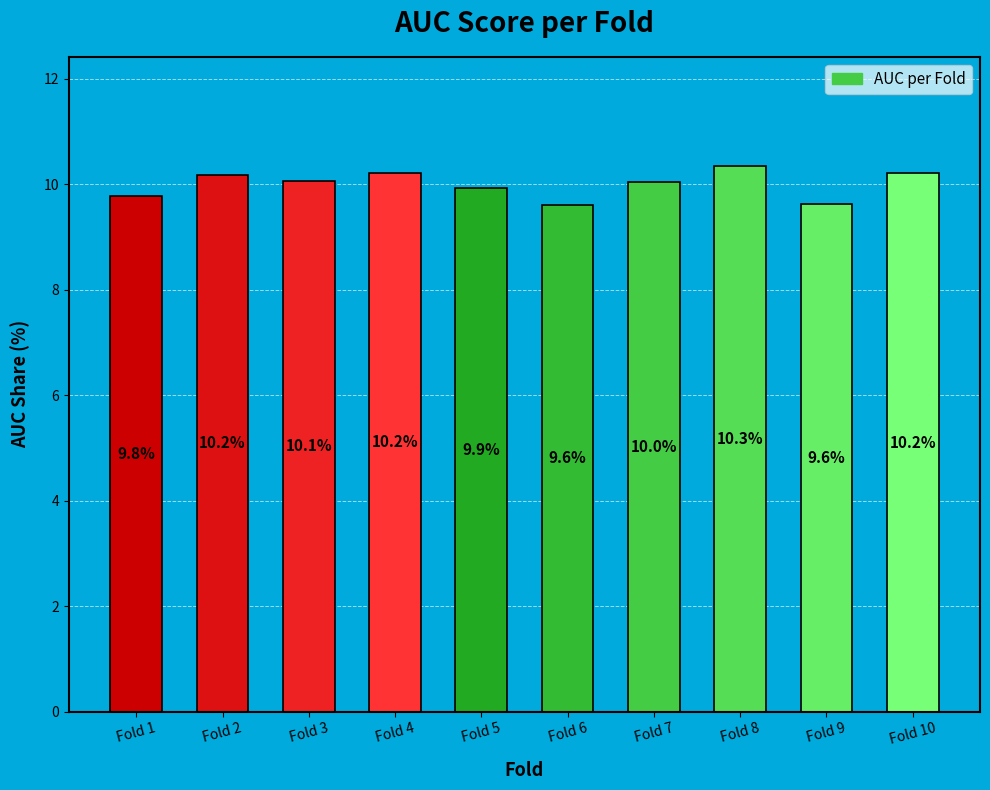

At which label does the data first exceed 10?

Fold 2